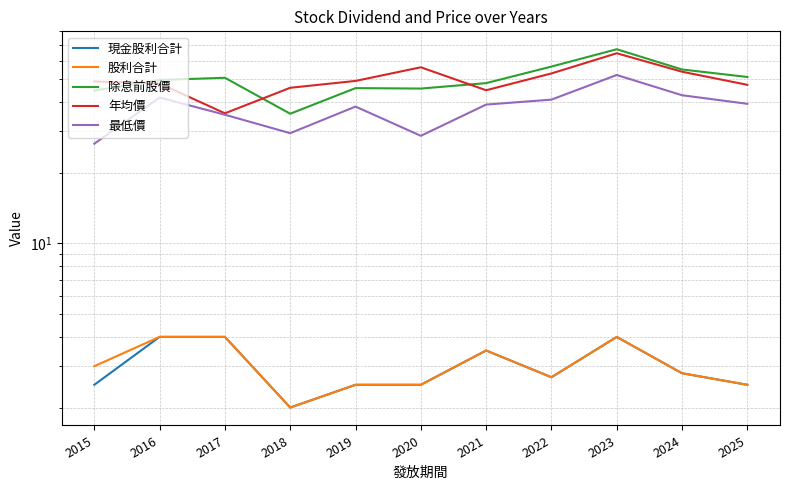

What is the average value of the 股利合計 series?

3.0